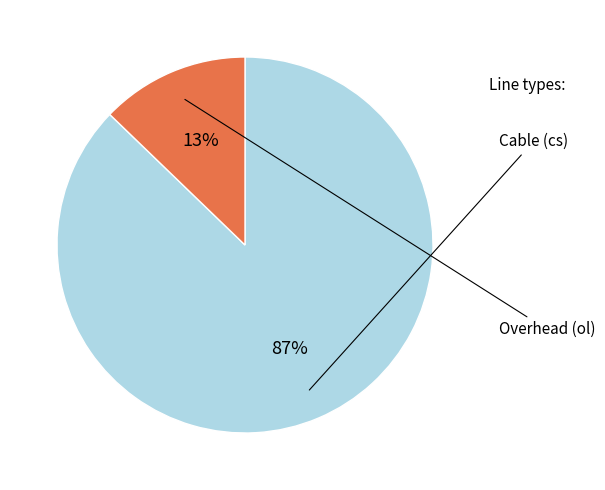

To the nearest percent, what is the difference between the largest and smallest slice percentages?

74%